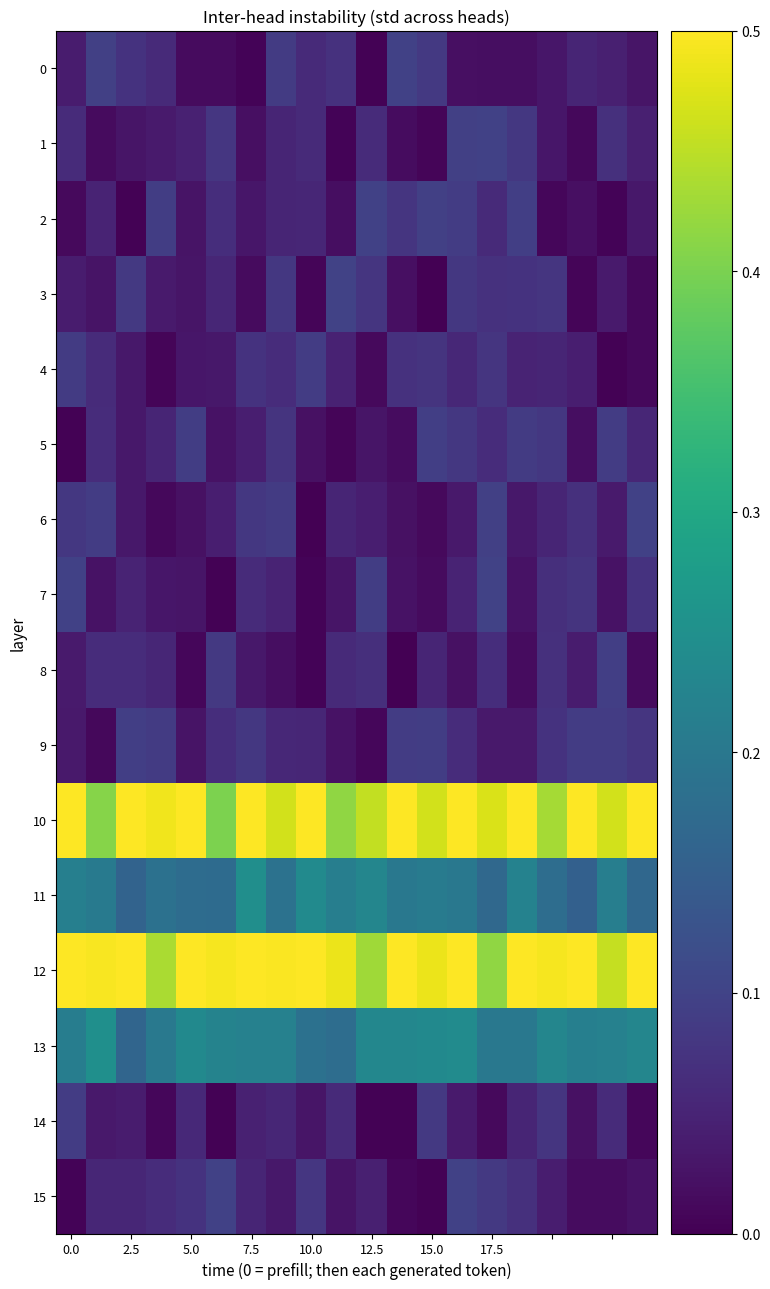

Reading left to right, transcribe all the data shown in this chart.

0: 0.0	0.1	0.1	0.1	0.0	0.0	0.0	0.1	0.1	0.1	0.0	0.1	0.1	0.0	0.0	0.0	0.0	0.1	0.0	0.0
1: 0.1	0.0	0.0	0.0	0.0	0.1	0.0	0.1	0.1	0.0	0.1	0.0	0.0	0.1	0.1	0.1	0.0	0.0	0.1	0.0
2: 0.0	0.0	0.0	0.1	0.0	0.1	0.0	0.1	0.1	0.0	0.1	0.1	0.1	0.1	0.1	0.1	0.0	0.0	0.0	0.0
3: 0.0	0.0	0.1	0.0	0.0	0.1	0.0	0.1	0.0	0.1	0.1	0.0	0.0	0.1	0.1	0.1	0.1	0.0	0.0	0.0
4: 0.1	0.1	0.0	0.0	0.0	0.0	0.1	0.1	0.1	0.0	0.0	0.1	0.1	0.1	0.1	0.0	0.1	0.0	0.0	0.0
5: 0.0	0.1	0.0	0.1	0.1	0.0	0.0	0.1	0.0	0.0	0.0	0.0	0.1	0.1	0.1	0.1	0.1	0.0	0.1	0.1
6: 0.1	0.1	0.0	0.0	0.0	0.0	0.1	0.1	0.0	0.1	0.0	0.0	0.0	0.0	0.1	0.0	0.1	0.1	0.0	0.1
7: 0.1	0.0	0.0	0.0	0.0	0.0	0.1	0.1	0.0	0.0	0.1	0.0	0.0	0.0	0.1	0.0	0.1	0.1	0.0	0.1
8: 0.0	0.1	0.1	0.1	0.0	0.1	0.0	0.0	0.0	0.1	0.1	0.0	0.1	0.0	0.1	0.0	0.1	0.0	0.1	0.0
9: 0.0	0.0	0.1	0.1	0.0	0.1	0.1	0.1	0.1	0.0	0.0	0.1	0.1	0.1	0.0	0.0	0.1	0.1	0.1	0.1
10: 0.5	0.4	0.5	0.5	0.5	0.4	0.5	0.5	0.5	0.4	0.5	0.5	0.5	0.5	0.5	0.5	0.4	0.5	0.5	0.5
11: 0.2	0.2	0.2	0.2	0.2	0.2	0.2	0.2	0.2	0.2	0.2	0.2	0.2	0.2	0.2	0.2	0.2	0.2	0.2	0.2
12: 0.5	0.5	0.5	0.4	0.5	0.5	0.5	0.5	0.5	0.5	0.4	0.5	0.5	0.5	0.4	0.5	0.5	0.5	0.5	0.5
13: 0.2	0.2	0.2	0.2	0.2	0.2	0.2	0.2	0.2	0.2	0.2	0.2	0.2	0.2	0.2	0.2	0.2	0.2	0.2	0.2
14: 0.1	0.0	0.0	0.0	0.1	0.0	0.0	0.1	0.0	0.1	0.0	0.0	0.1	0.0	0.0	0.1	0.1	0.0	0.1	0.0
15: 0.0	0.1	0.1	0.1	0.1	0.1	0.1	0.0	0.1	0.0	0.0	0.0	0.0	0.1	0.1	0.1	0.0	0.0	0.0	0.0